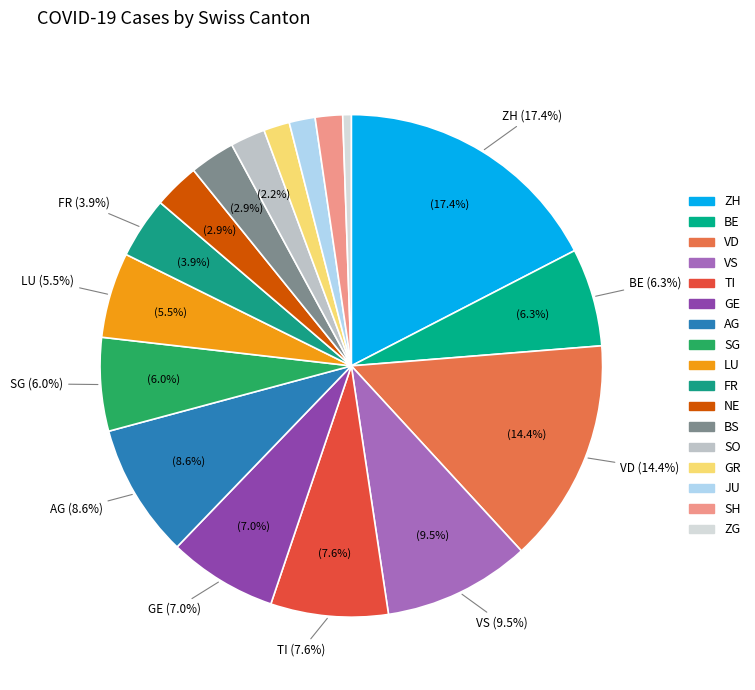

Count the number of slices in the pie.

17